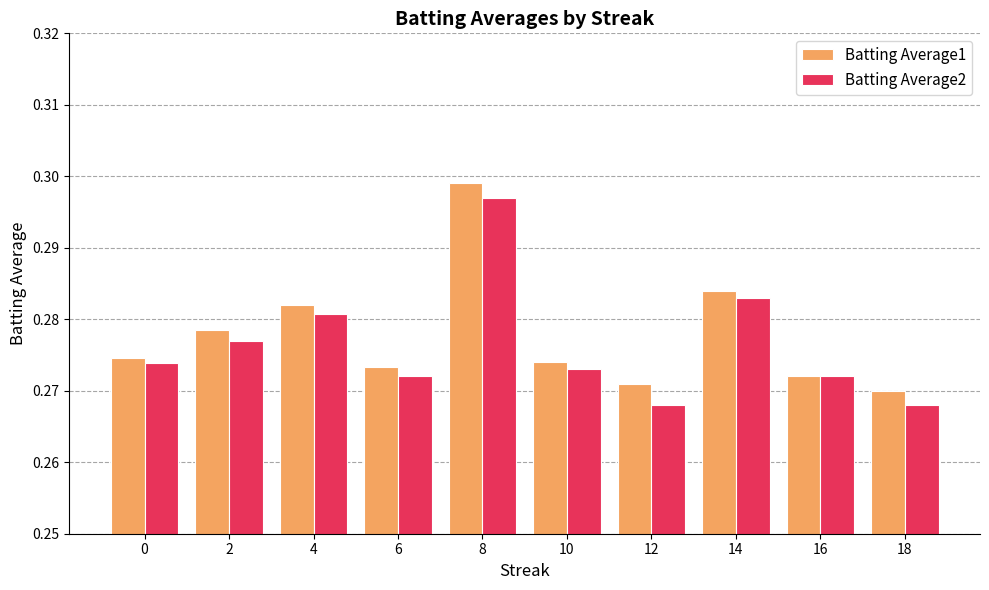

True or false: Batting Average2 has a value of 0.4 at 2.

False